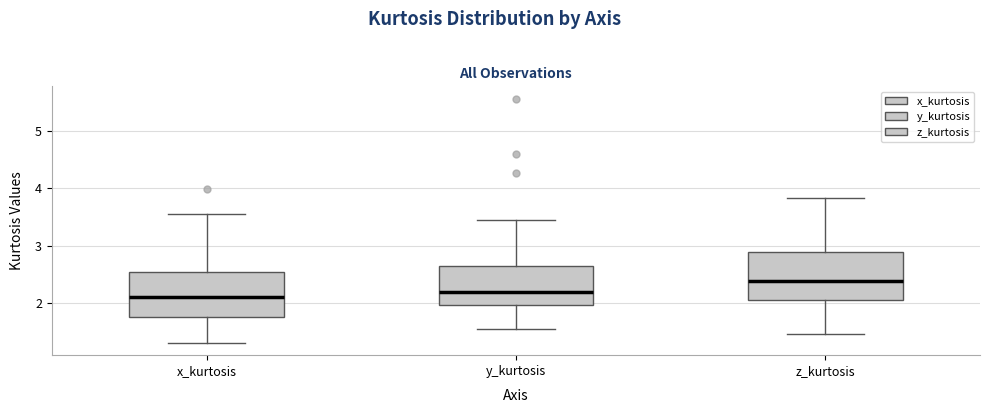

Reading left to right, read every box against the y-axis: the position of its median line, the range the box covers, and the ends of its whiskers. The values are not printed on the chart, so give them approximately, as read against the axis.

x_kurtosis: median 2.1, box 1.8 to 2.5, whiskers 1.3 to 3.5
y_kurtosis: median 2.2, box 2.0 to 2.6, whiskers 1.6 to 3.4
z_kurtosis: median 2.4, box 2.1 to 2.9, whiskers 1.5 to 3.8